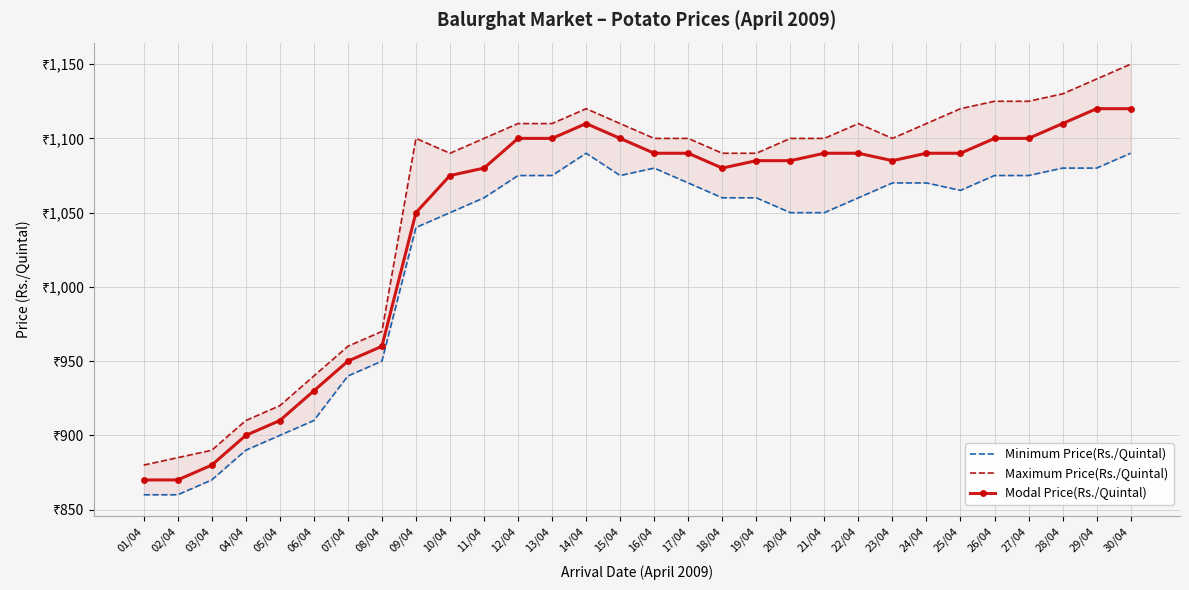

True or false: Maximum Price(Rs./Quintal) and Modal Price(Rs./Quintal) cross at least once.

False